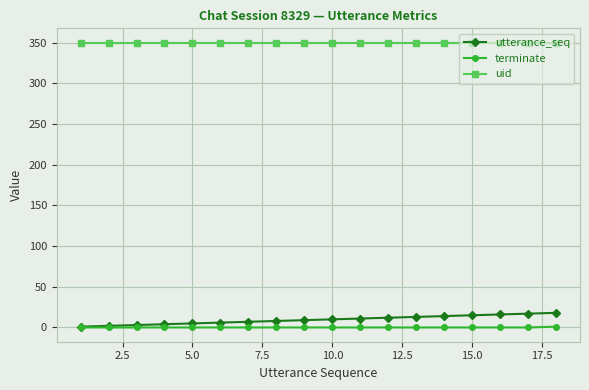

At how many categories does at least one series exceed 28?

18